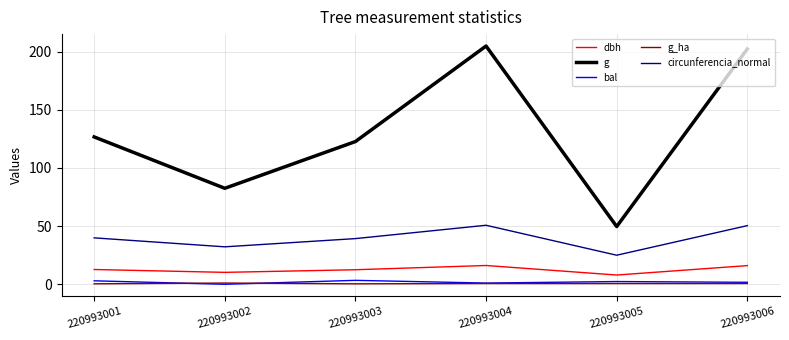

The circunferencia_normal series shows 50.4 at 220993006. True or false?

True